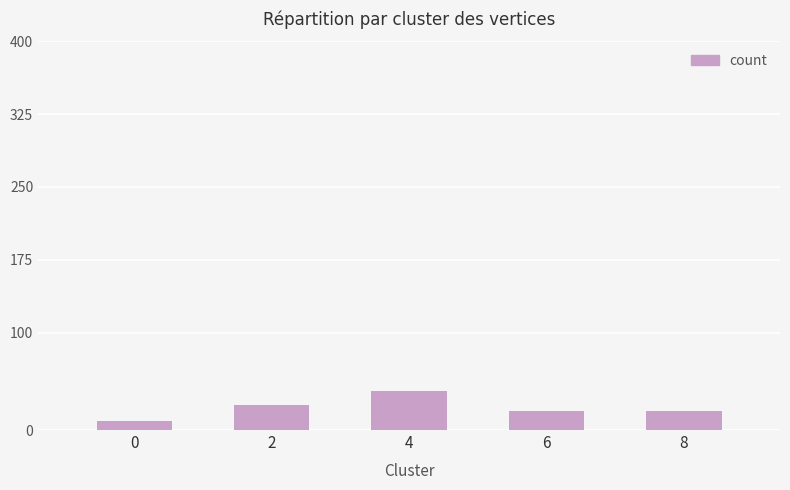

Is it true that the value at 6 is 33?

False